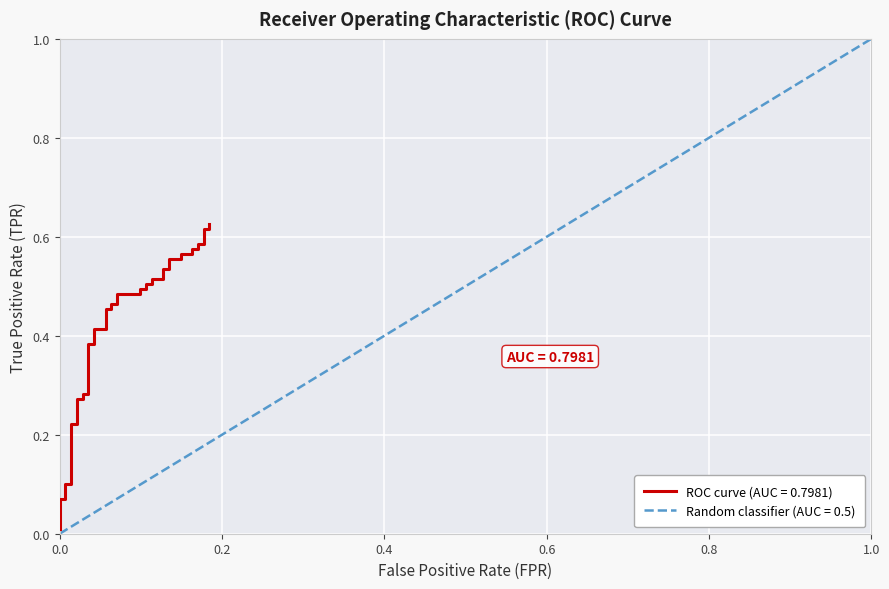

The value at 12 is 0.6. True or false?

False